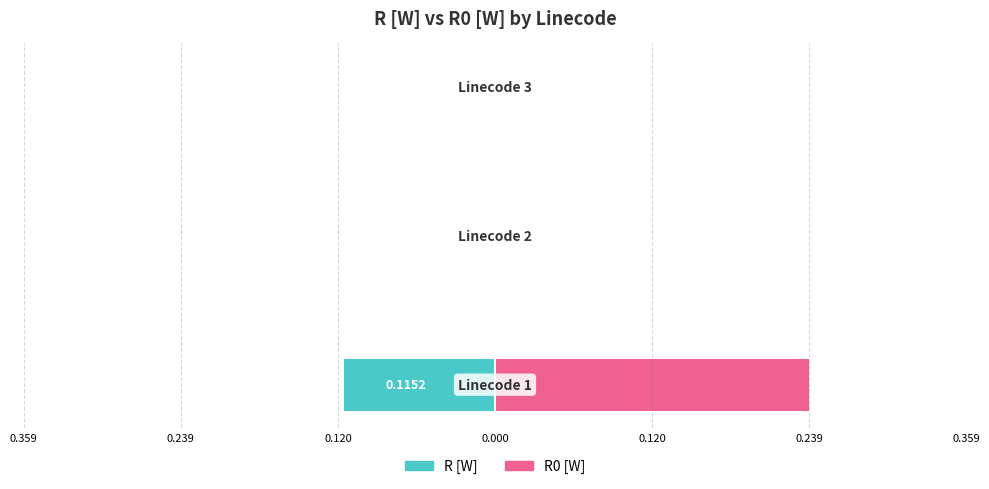

Rank the series by their average value, from lowest to highest.

R [W], R0 [W]